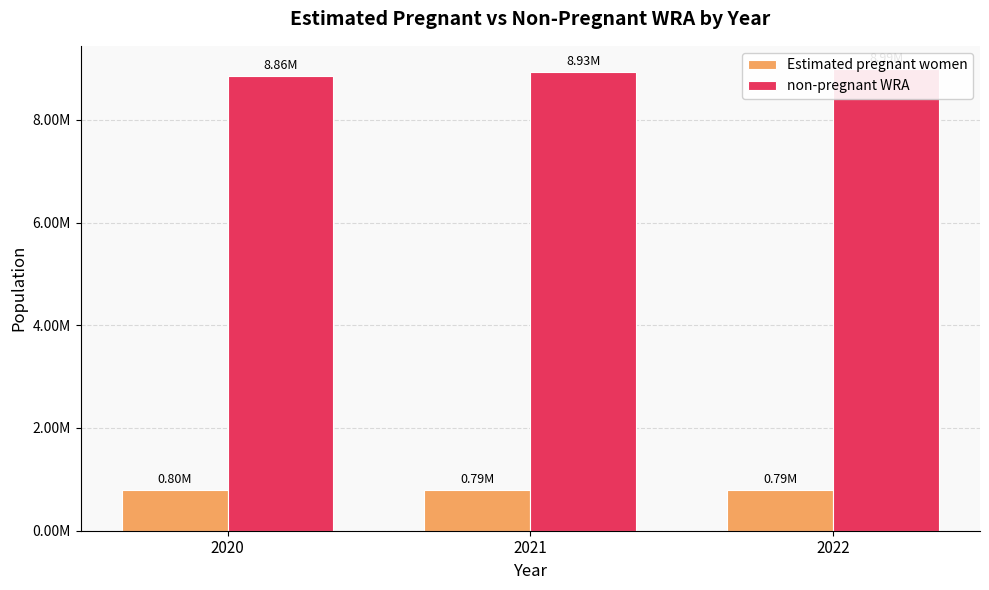

List the series in order of their peak value, highest first.

non-pregnant WRA, Estimated pregnant women